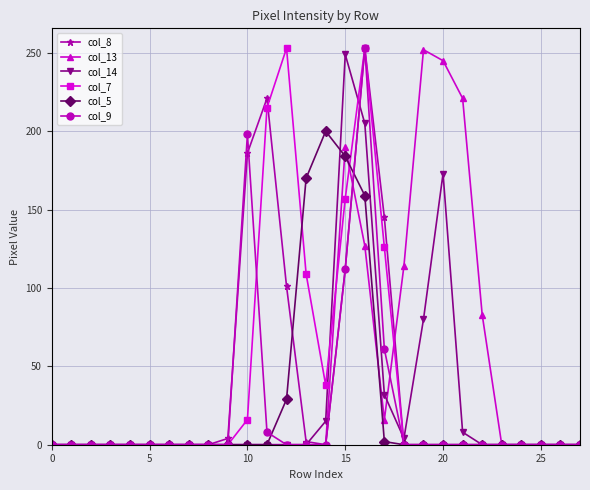

Reading left to right, list all the values displayed in this chart.

col_8: 0	0	0	0	0	0	0	0	0	4	186	221	101	2	0	112	253	145	0	0	0	0	0	0	0	0	0	0
col_13: 0	0	0	0	0	0	0	0	0	0	0	0	0	0	0	190	127	16	114	252	245	221	83	0	0	0	0	0
col_14: 0	0	0	0	0	0	0	0	0	0	0	0	0	0	15	249	205	32	4	80	173	8	0	0	0	0	0	0
col_7: 0	0	0	0	0	0	0	0	0	0	16	215	253	109	38	157	253	126	0	0	0	0	0	0	0	0	0	0
col_5: 0	0	0	0	0	0	0	0	0	0	0	0	29	170	200	184	159	2	0	0	0	0	0	0	0	0	0	0
col_9: 0	0	0	0	0	0	0	0	0	0	198	8	0	0	0	112	253	61	0	0	0	0	0	0	0	0	0	0